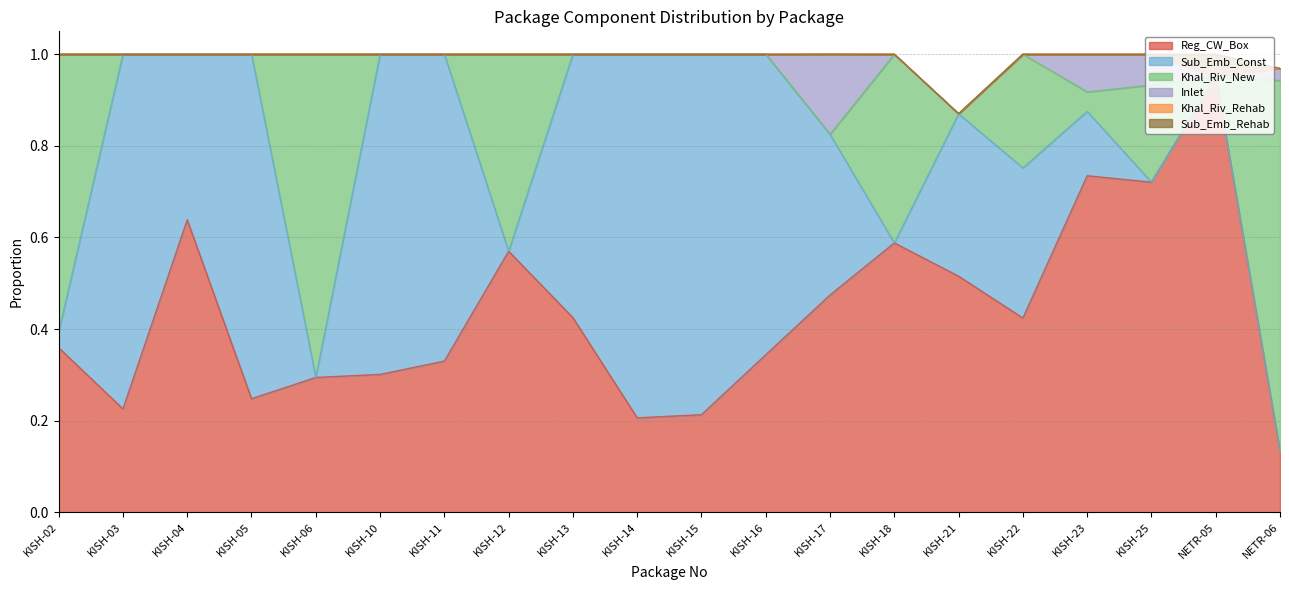

Which category has the highest value across all series?

NETR-05